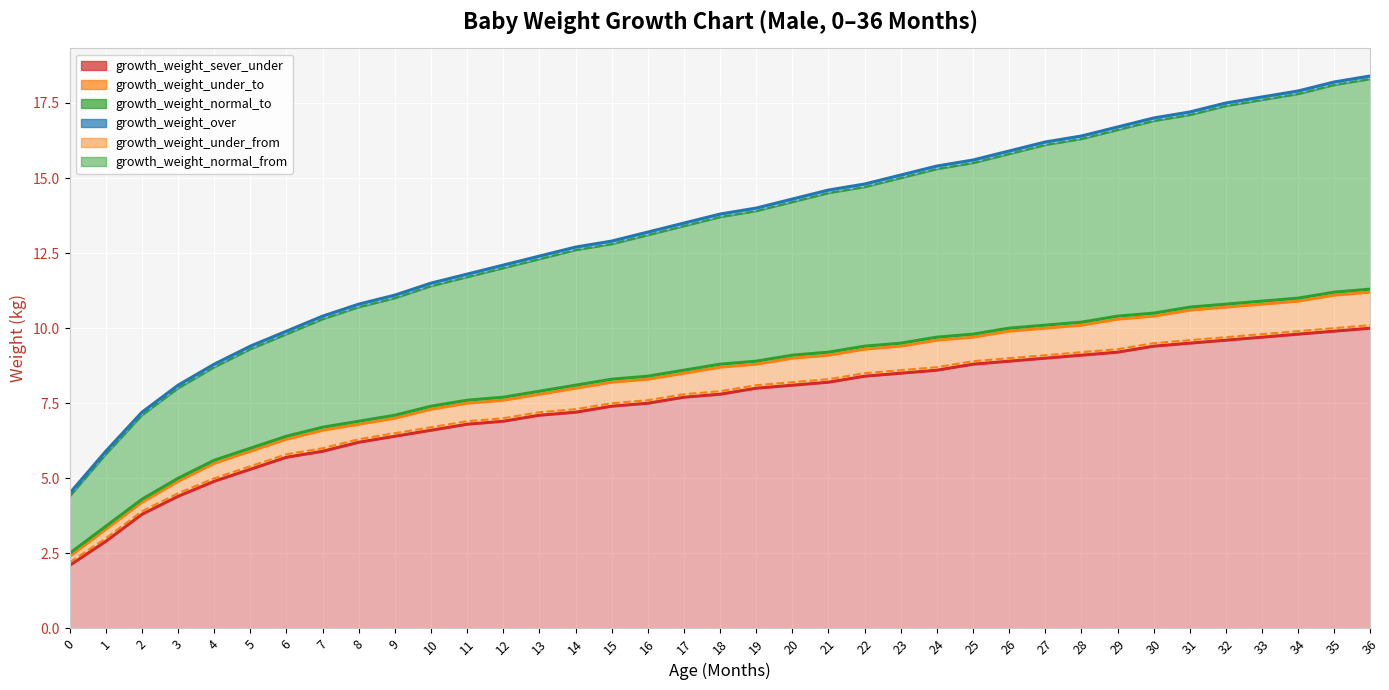

Rank the categories by growth_weight_sever_under (line) value from highest to lowest.

36, 35, 34, 33, 32, 31, 30, 29, 28, 27, 26, 25, 24, 23, 22, 21, 20, 19, 18, 17, 16, 15, 14, 13, 12, 11, 10, 9, 8, 7, 6, 5, 4, 3, 2, 1, 0